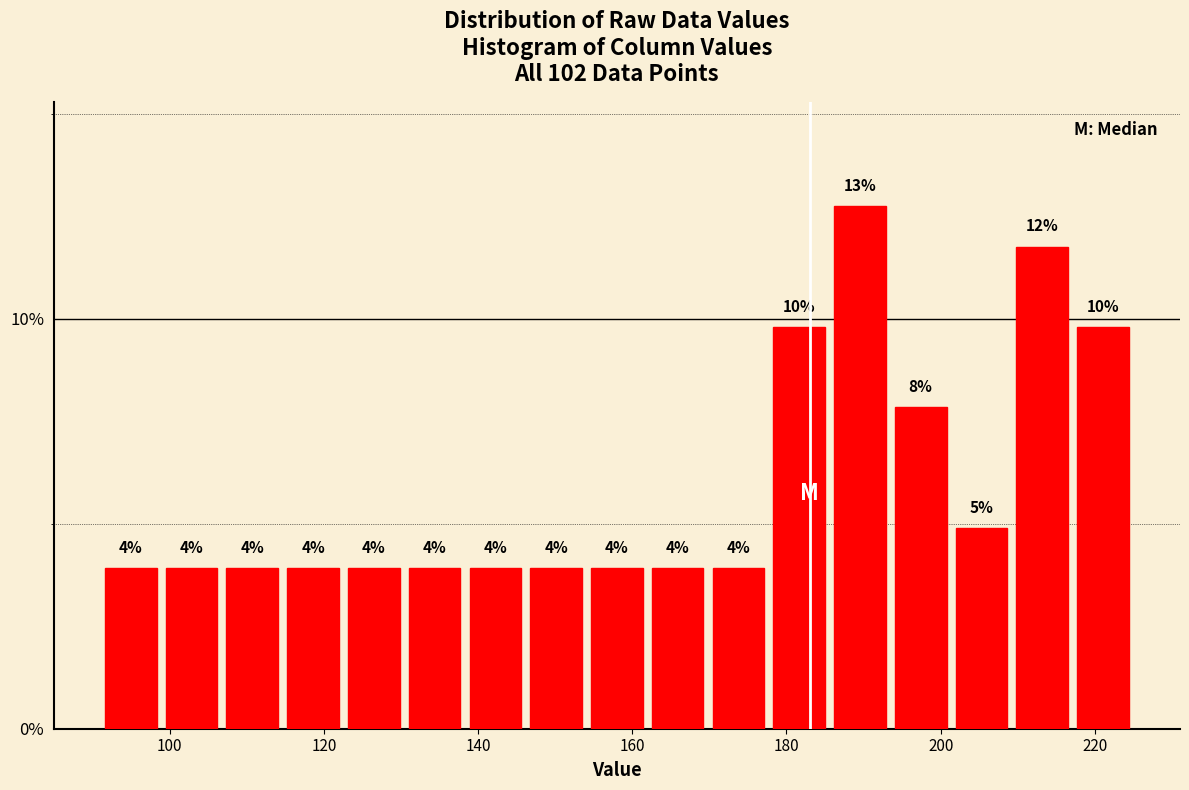

Around what value on the x-axis is the tallest bar? Give the approximate position of its centre, as read against the axis.

190